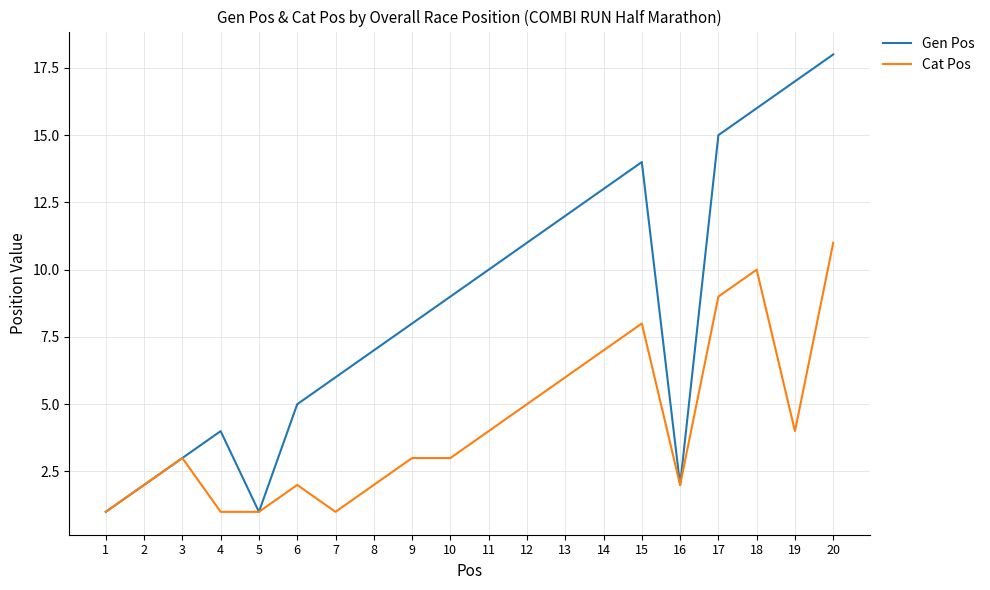

How many lines are shown in the chart?

2